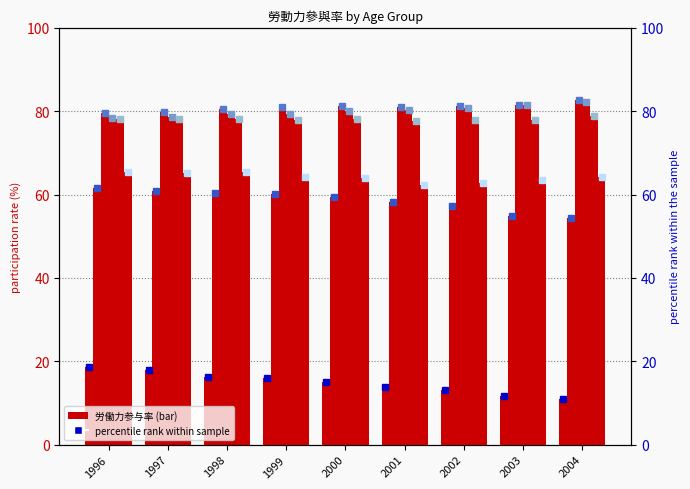

What is the total value across all series at 1997?

380.6